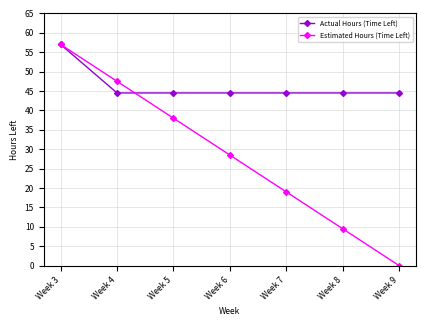

List the series in order of their overall mean, lowest first.

Estimated Hours (Time Left), Actual Hours (Time Left)